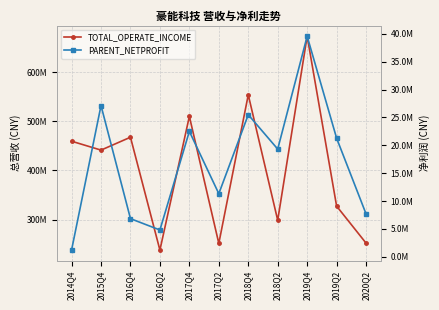

The PARENT_NETPROFIT series shows 36798590.7 at 2018Q4. True or false?

False